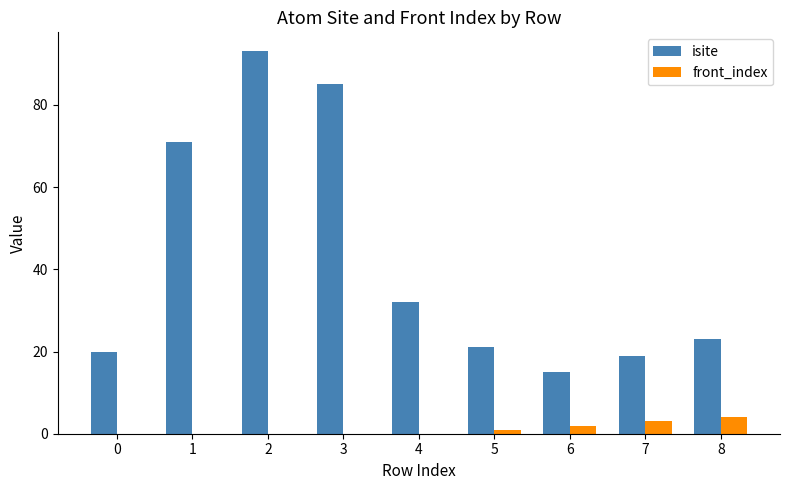

What is the spread (max minus min) of values at 3?

85